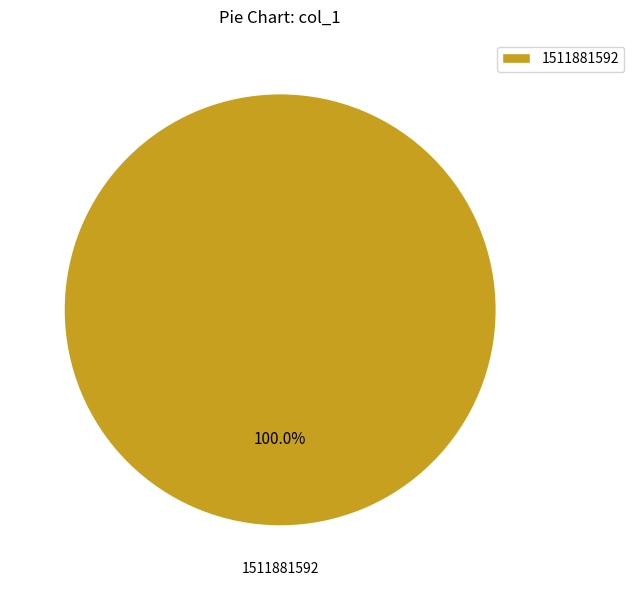

To the nearest percent, what portion does 1511881592 represent?

100%